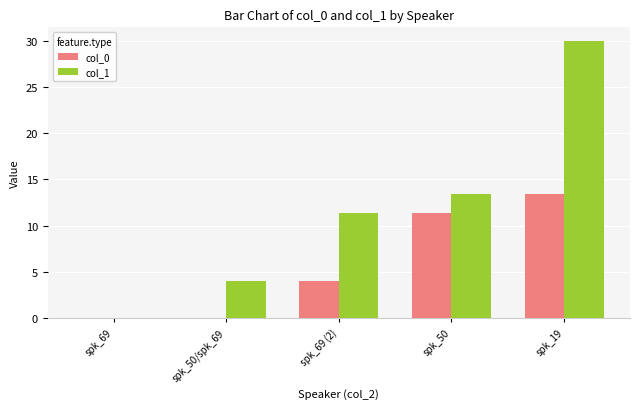

What is the average value of the col_1 series?

11.8